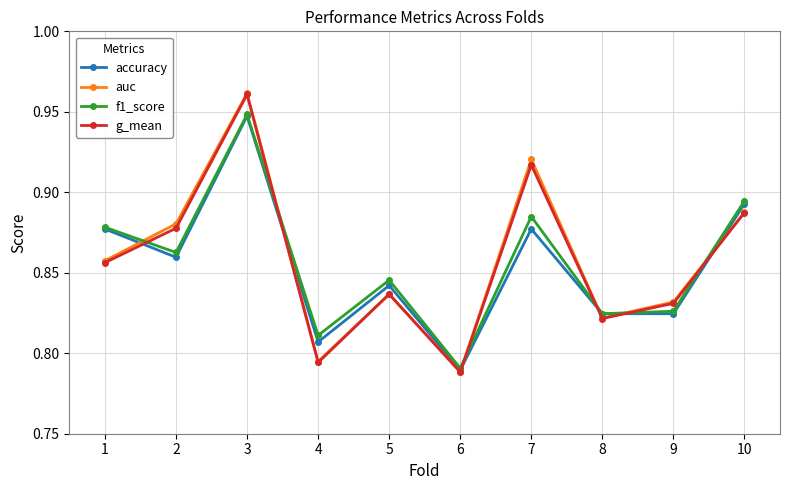

True or false: f1_score has a value of 1.4 at 2.

False